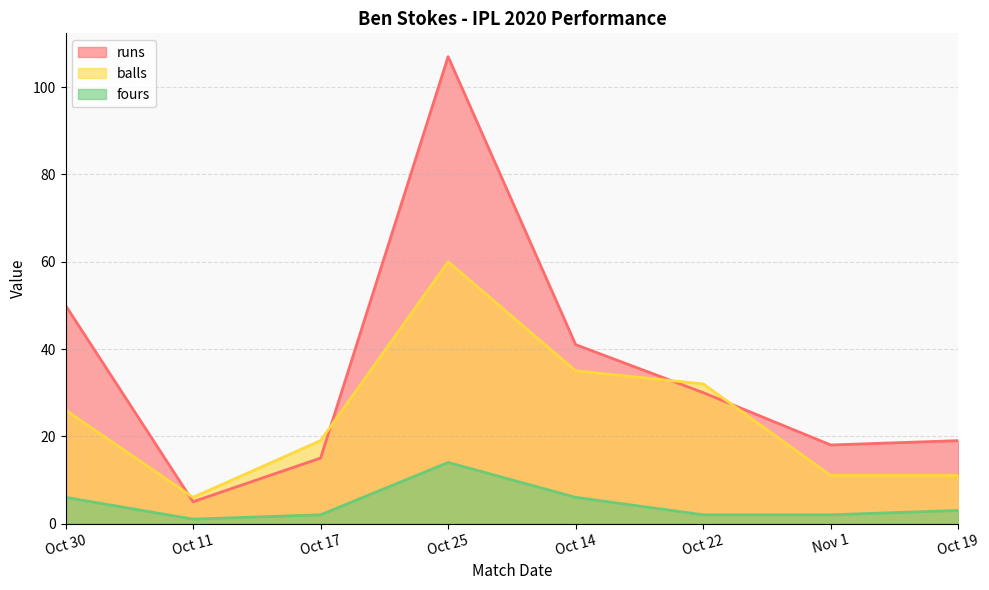

Rank the categories by balls value from highest to lowest.

Oct 25, Oct 14, Oct 22, Oct 30, Oct 17, Nov 1, Oct 19, Oct 11